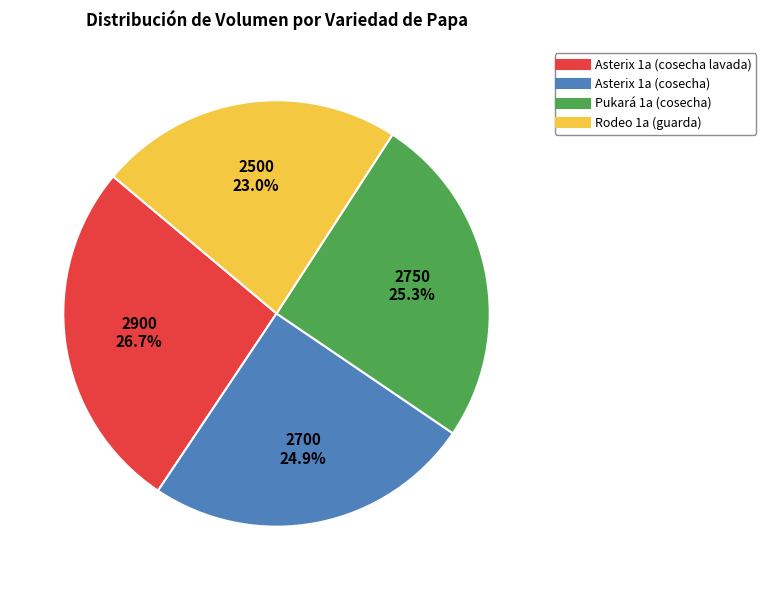

Approximately how many times larger is the value at Asterix 1a (cosecha lavada) compared to Pukará 1a (cosecha)?

1.1